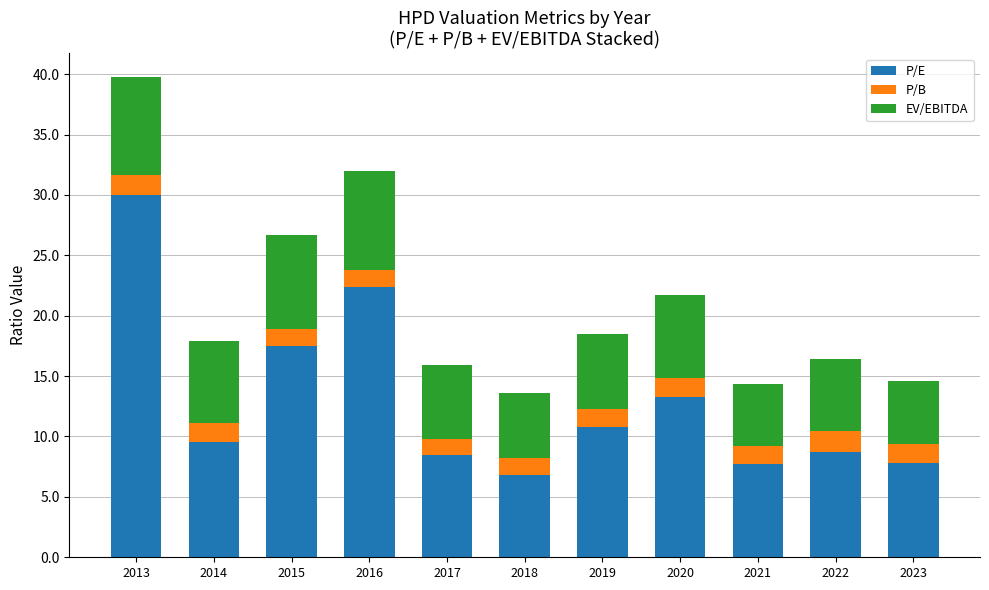

What is the approximate value of P/E at 2018?

6.8